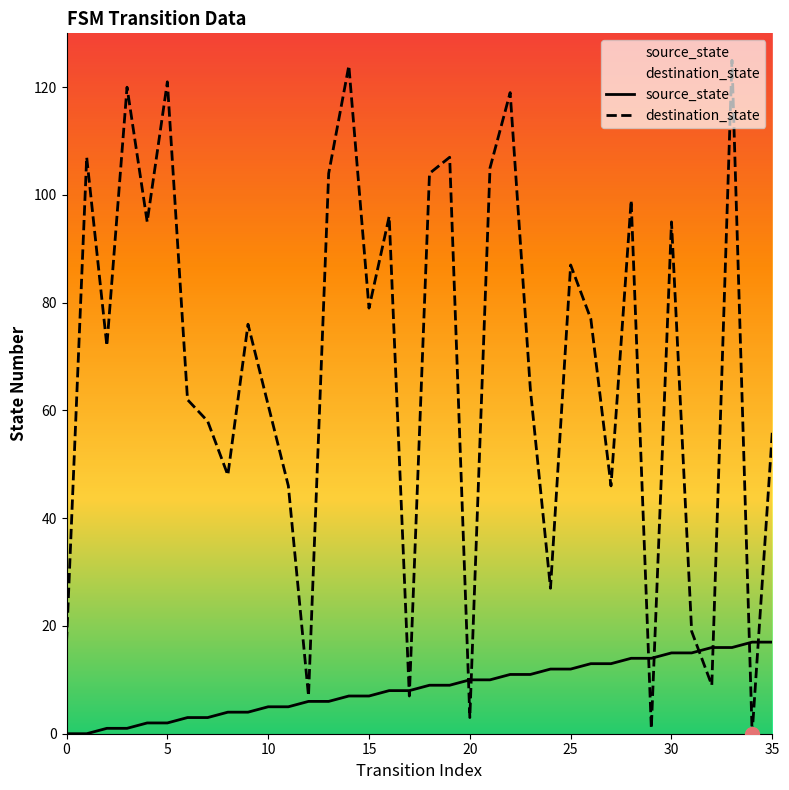

How many values in source_state are above zero?

34